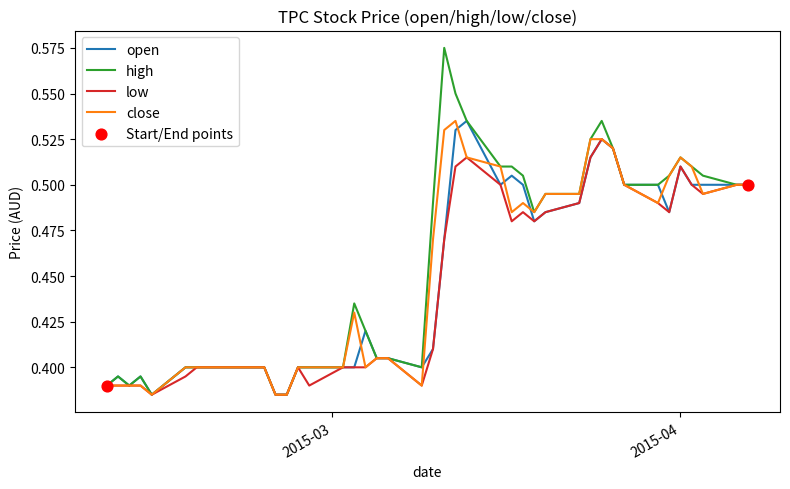

Which series has the widest spread of values?

high